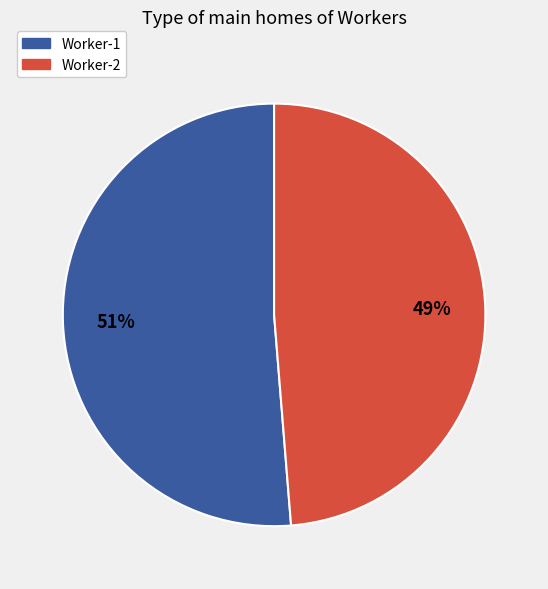

Which category has the smallest portion of the pie?

Worker-2